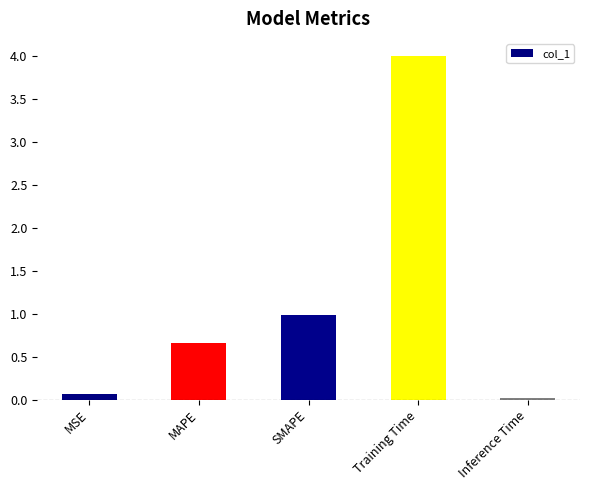

Which has a higher value, MSE or MAPE?

MAPE